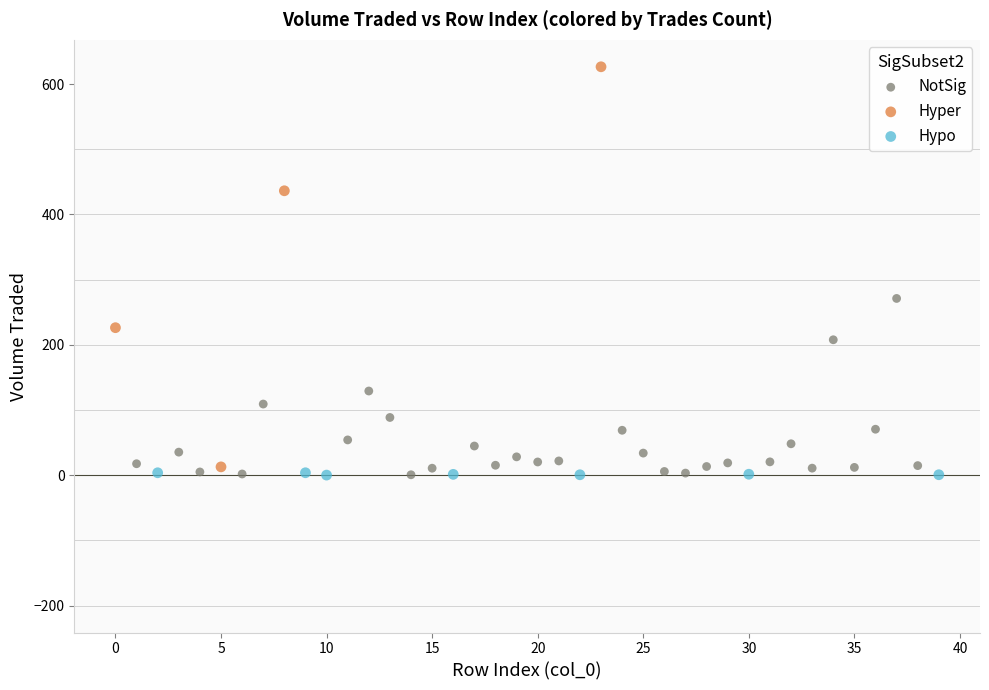

Which series has the largest Y range (max minus min)?

Hyper